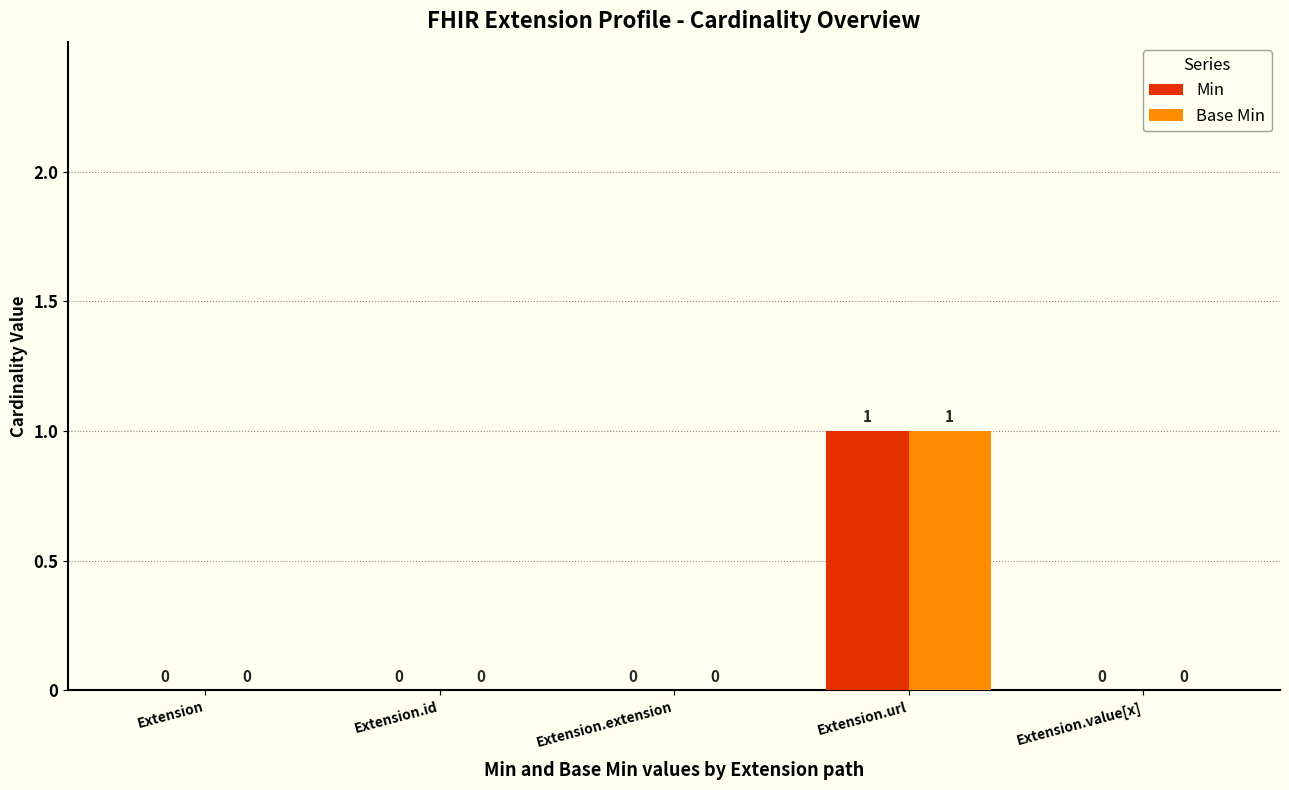

Is the value of Base Min at Extension.url greater than the value of Min at Extension?

Yes